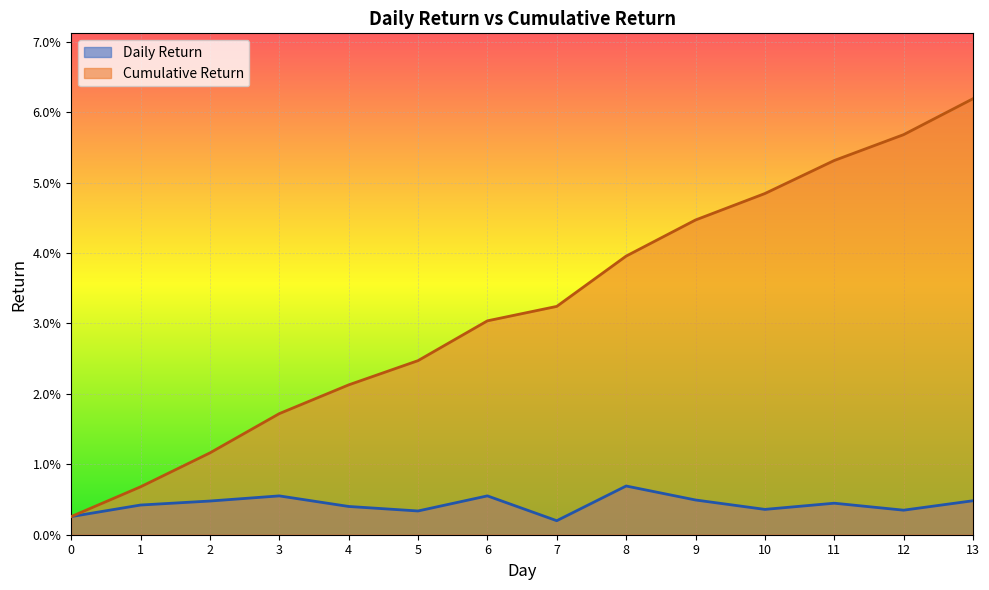

True or false: Cumulative Return and Daily Return cross at least once.

False